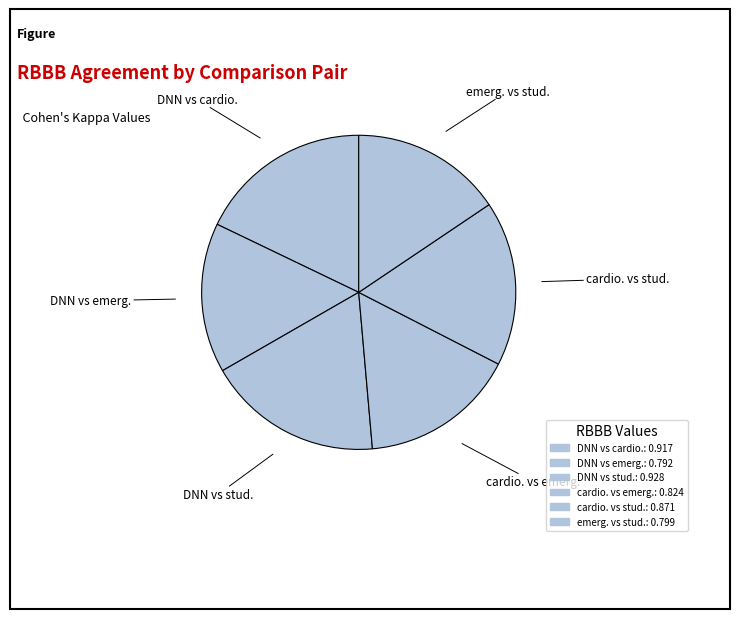

What portion of the pie excludes DNN vs emerg.?

84.6%